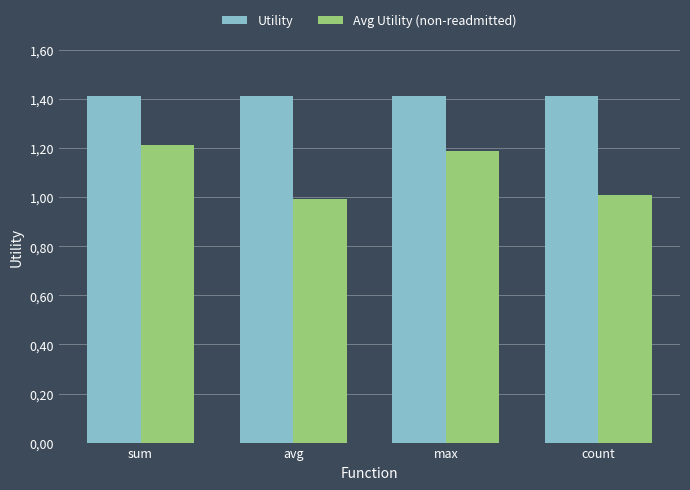

What value does the Avg Utility (non-readmitted) series have at avg?

1.0